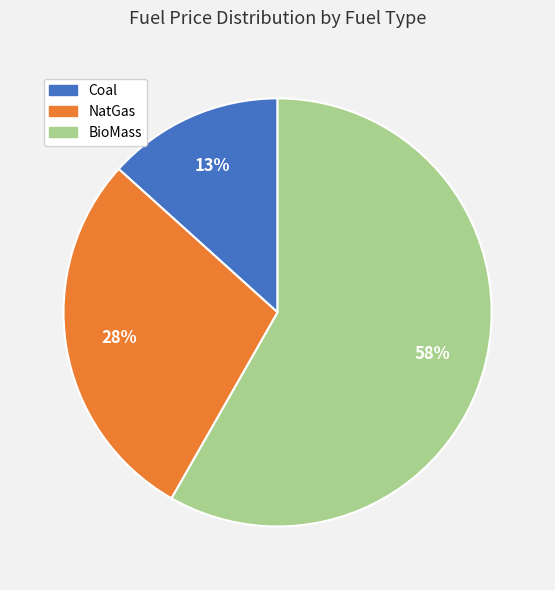

How many segments does this pie chart have?

3